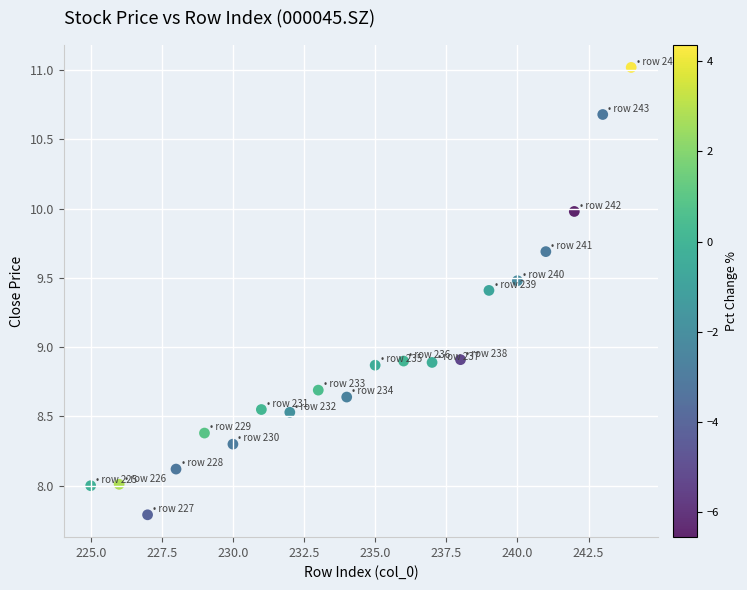

What is the range of X values (max minus min)?

19.0